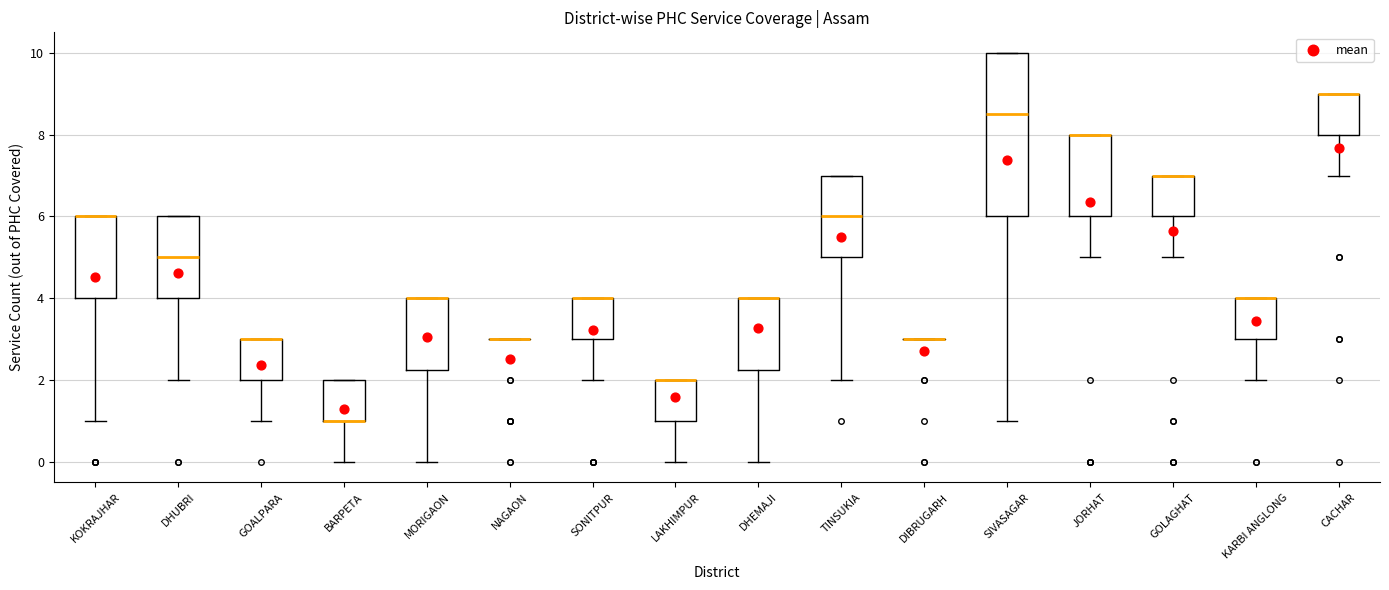

Where does the lower whisker of the box for GOALPARA end on the y-axis? The values are not printed on the chart, so give them approximately, as read against the axis.

1.0